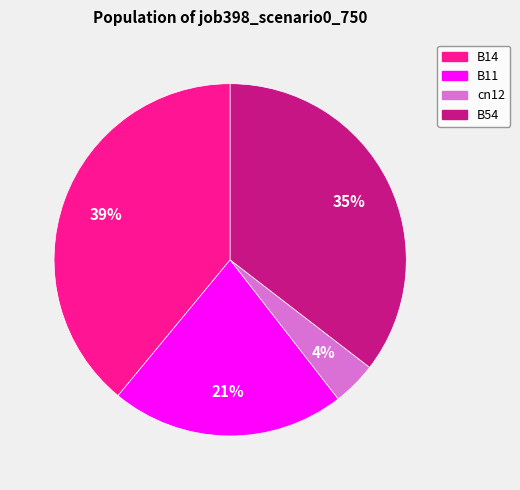

To the nearest percent, what is the difference between the largest and smallest slice percentages?

35%